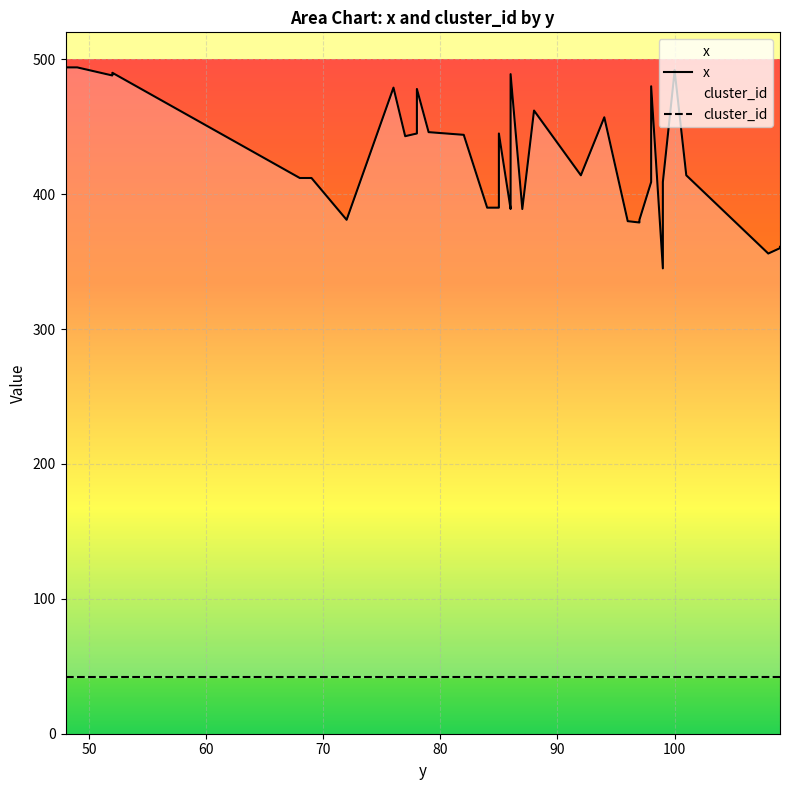

What is the sum of all cluster_id values?

1680